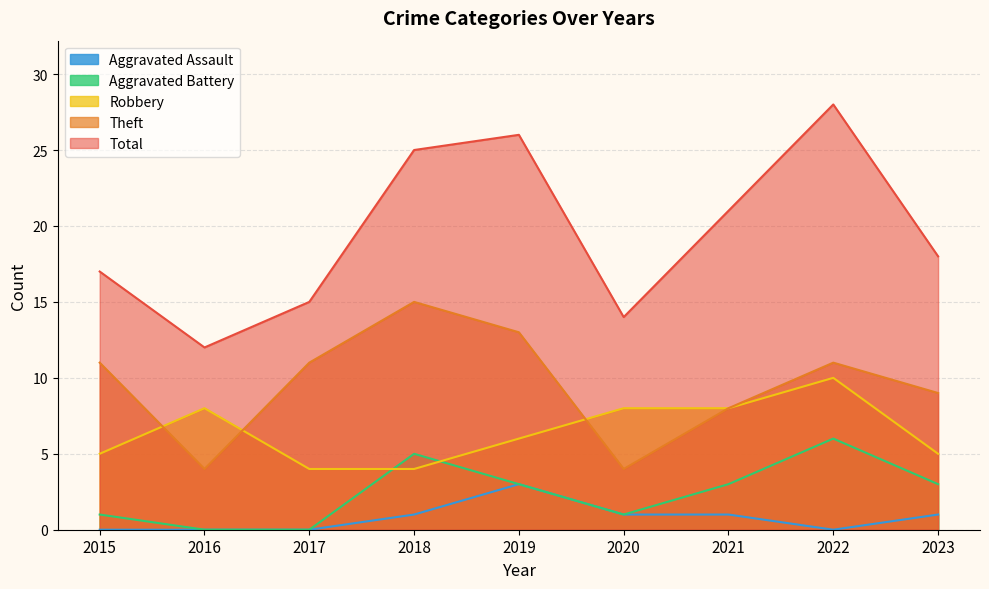

List the series in order of their peak value, highest first.

Total, Theft, Robbery, Aggravated Battery, Aggravated Assault